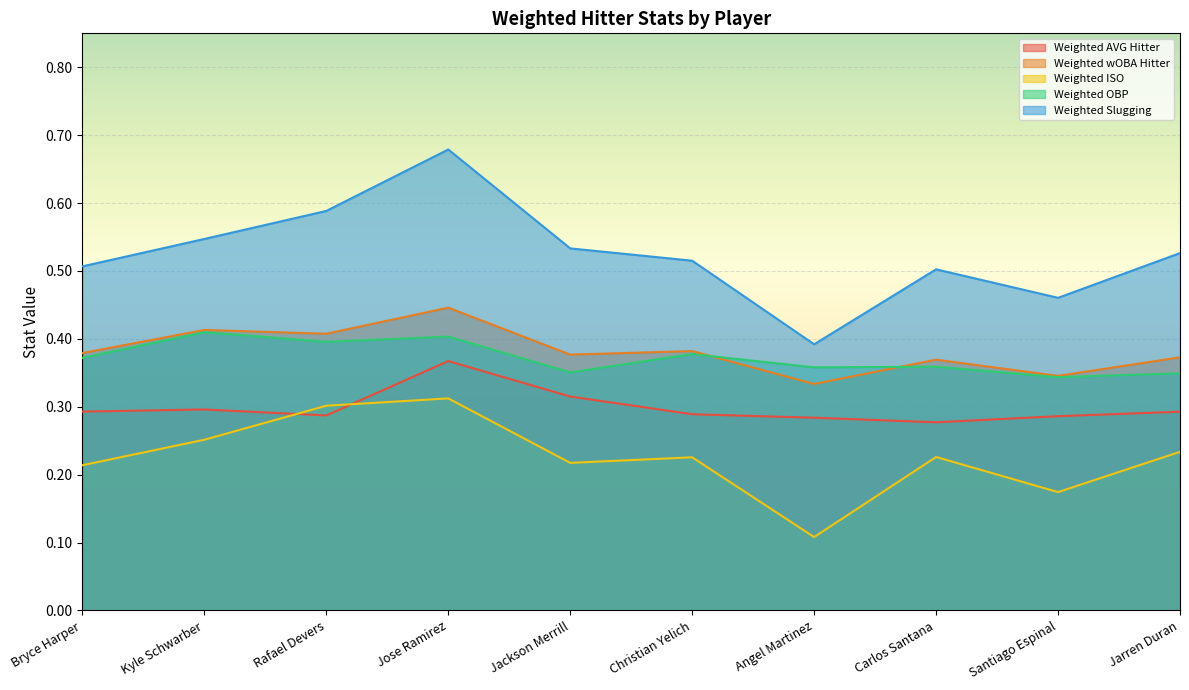

True or false: Weighted AVG Hitter and Weighted OBP cross at least once.

False